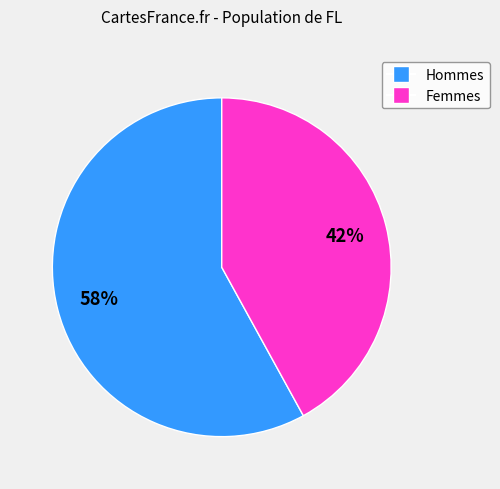

To the nearest percent, what is the difference between the largest and smallest slice percentages?

16%